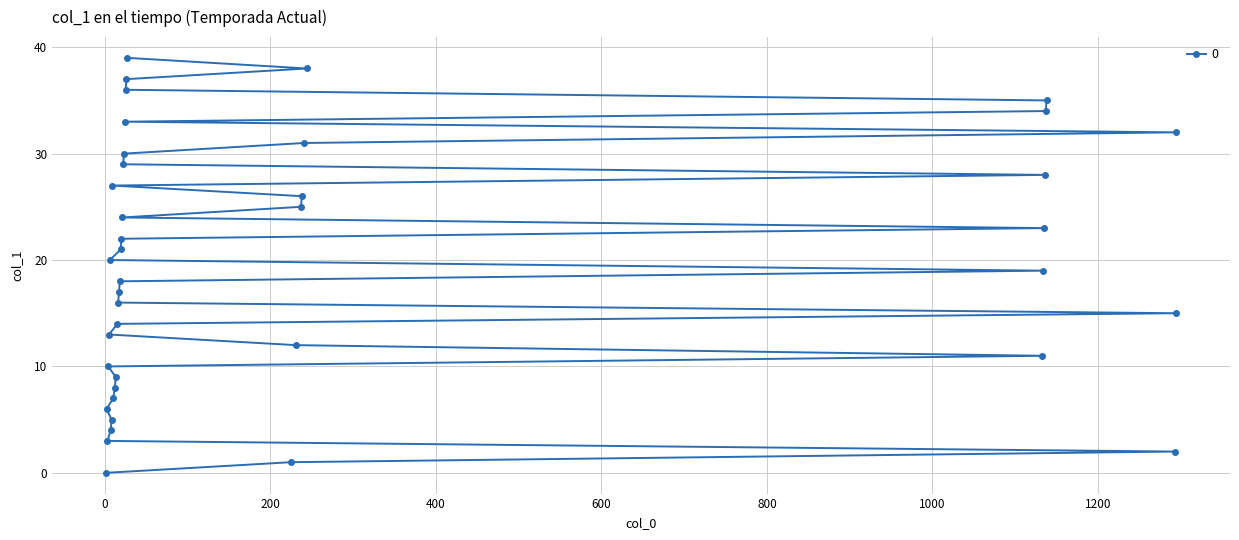

Is this an area chart (filled region under the line)?

No